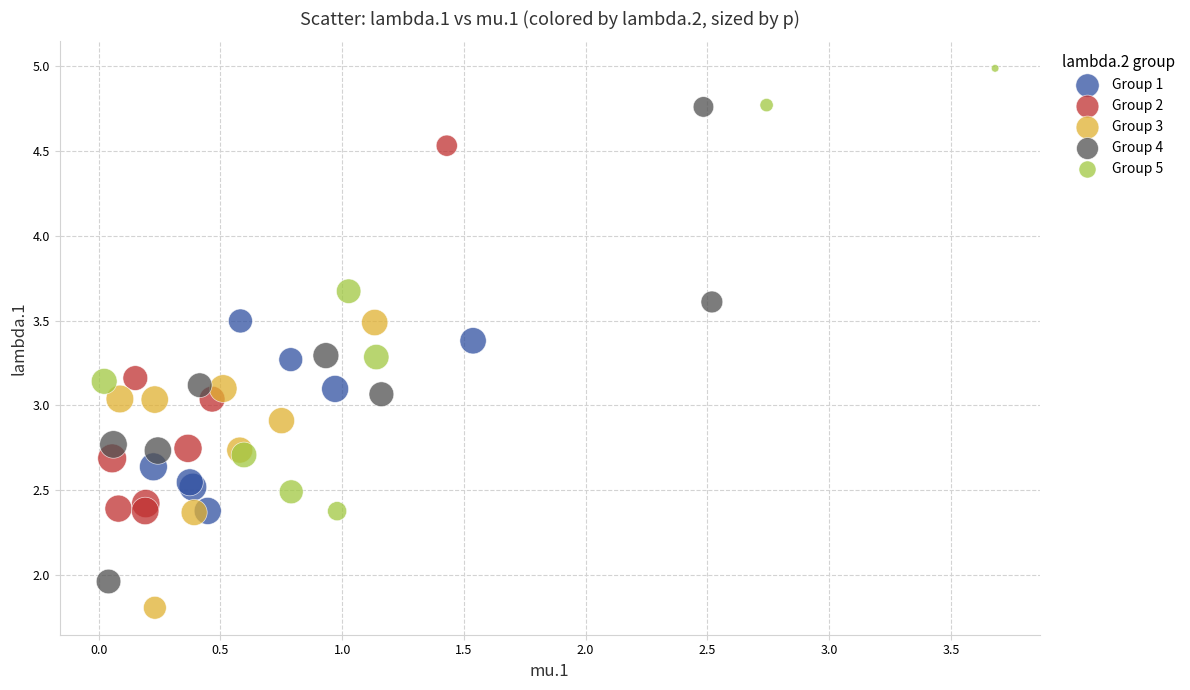

Which series has the largest Y range (max minus min)?

Group 4